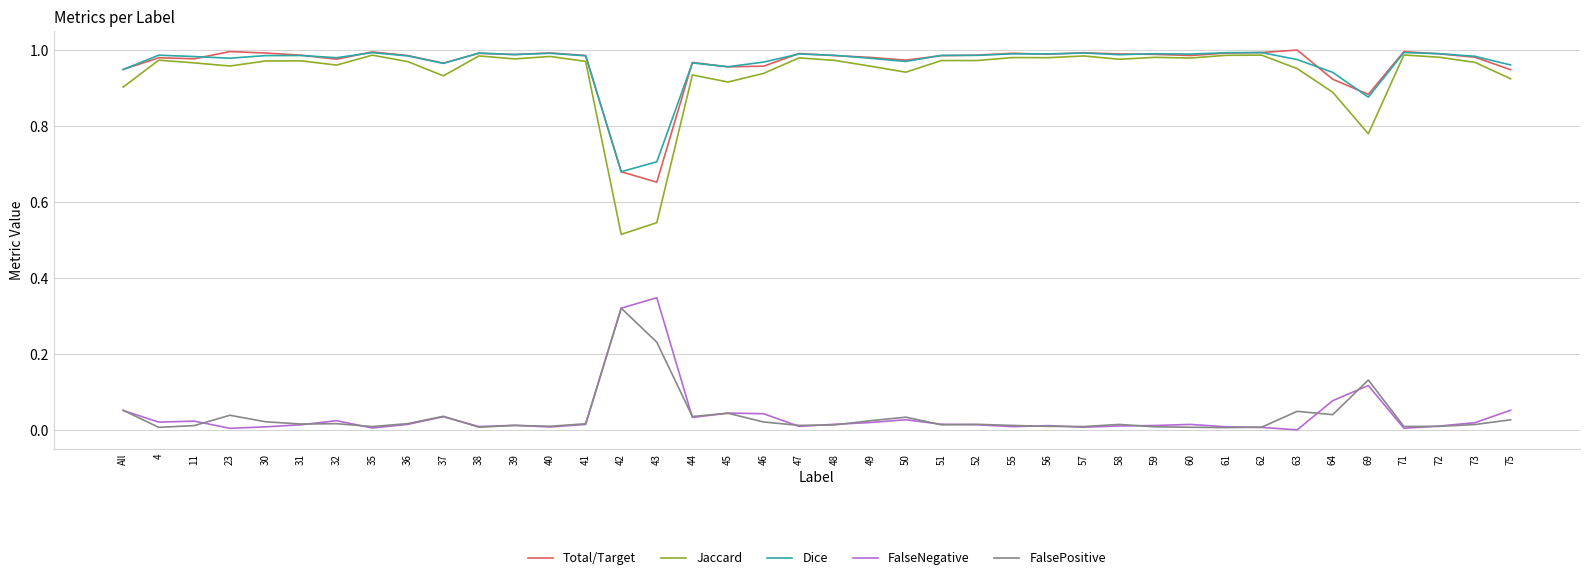

Which series has the widest spread of values?

Jaccard